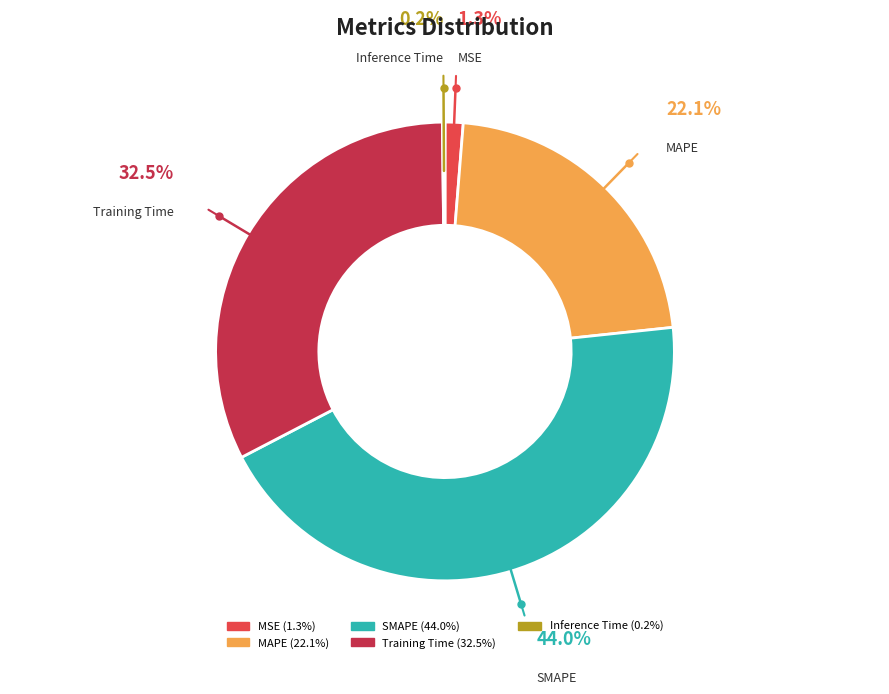

What percentage is the MSE slice, to the nearest percent?

1%